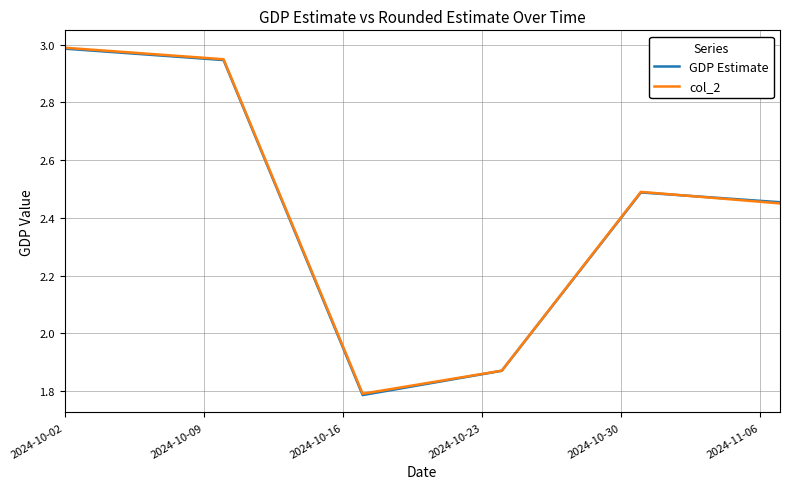

Which series has the largest range (max minus min)?

GDP Estimate